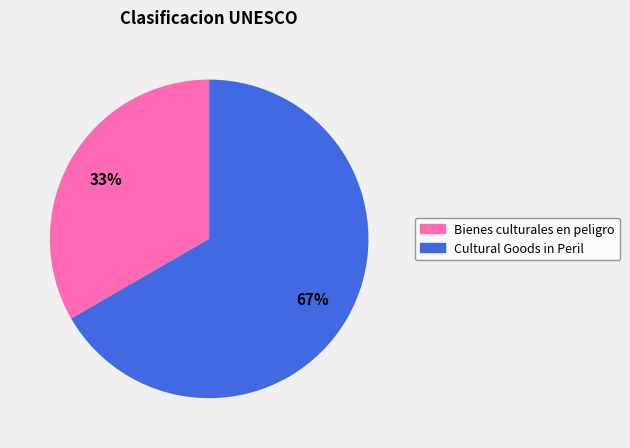

Is it true that Cultural Goods in Peril is 67% of the pie?

True